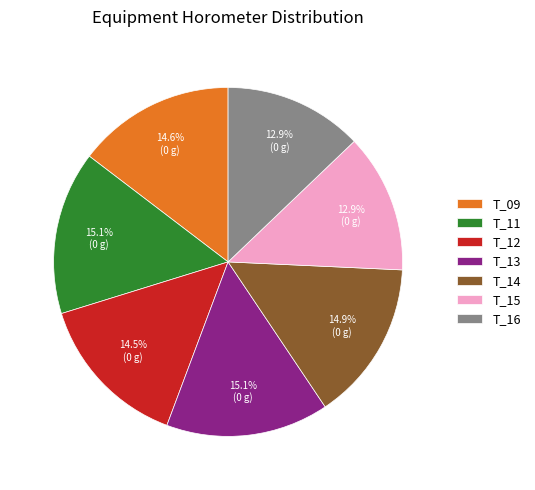

Does T_16 account for over 50% of the chart?

No